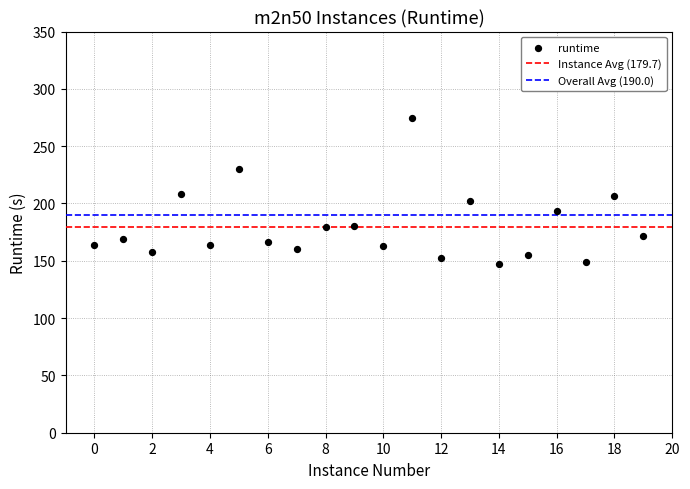

What is the range of Y values (max minus min)?

127.2